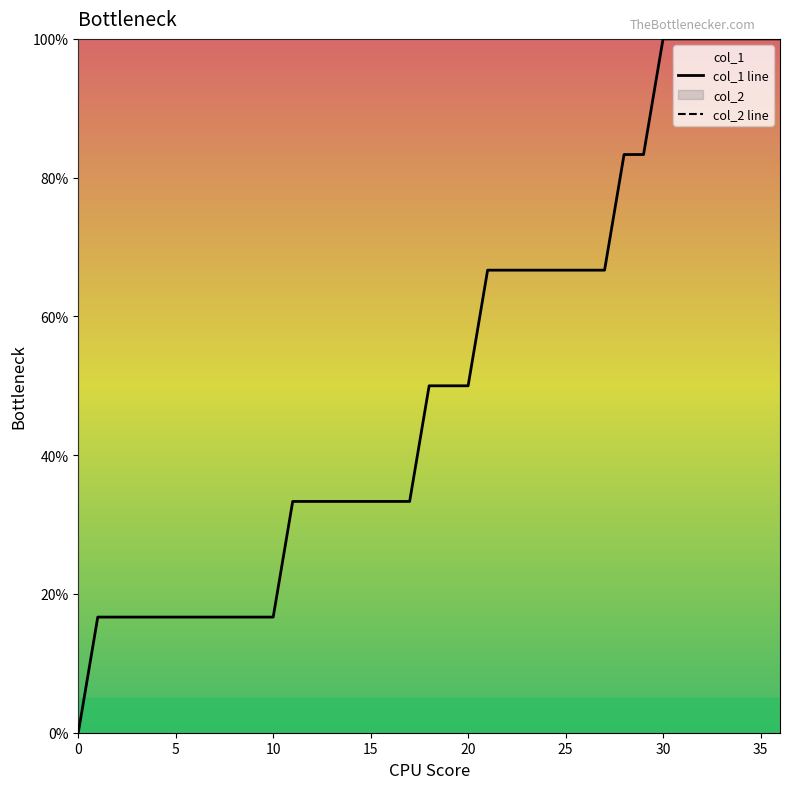

The value of col_1 line at 5 is 16.7. True or false?

True